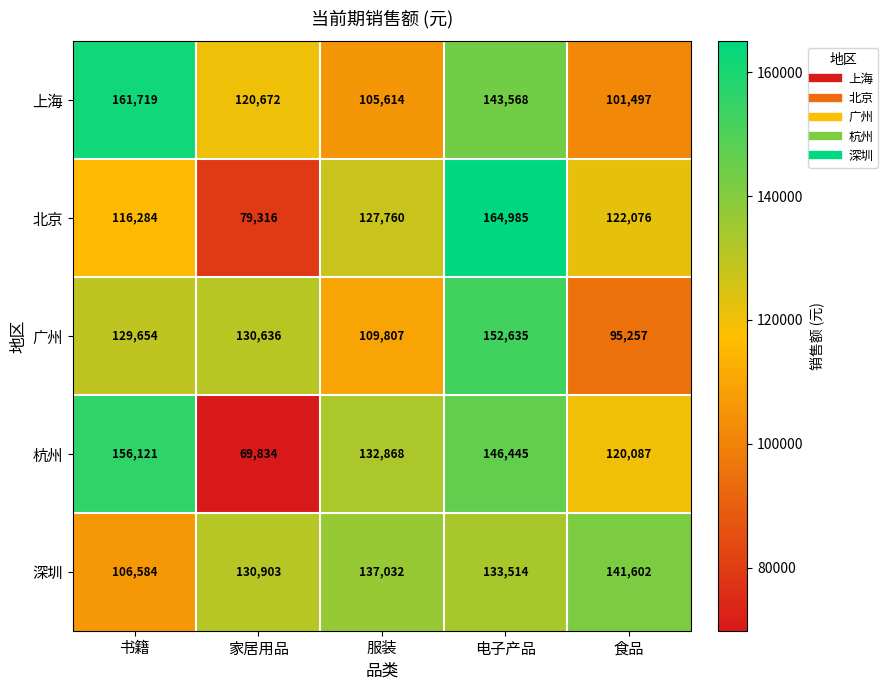

Reading left to right, extract all data points from this chart.

上海: 161719	120672	105614	143568	101497
北京: 116284	79316	127760	164985	122076
广州: 129654	130636	109807	152635	95257
杭州: 156121	69834	132868	146445	120087
深圳: 106584	130903	137032	133514	141602